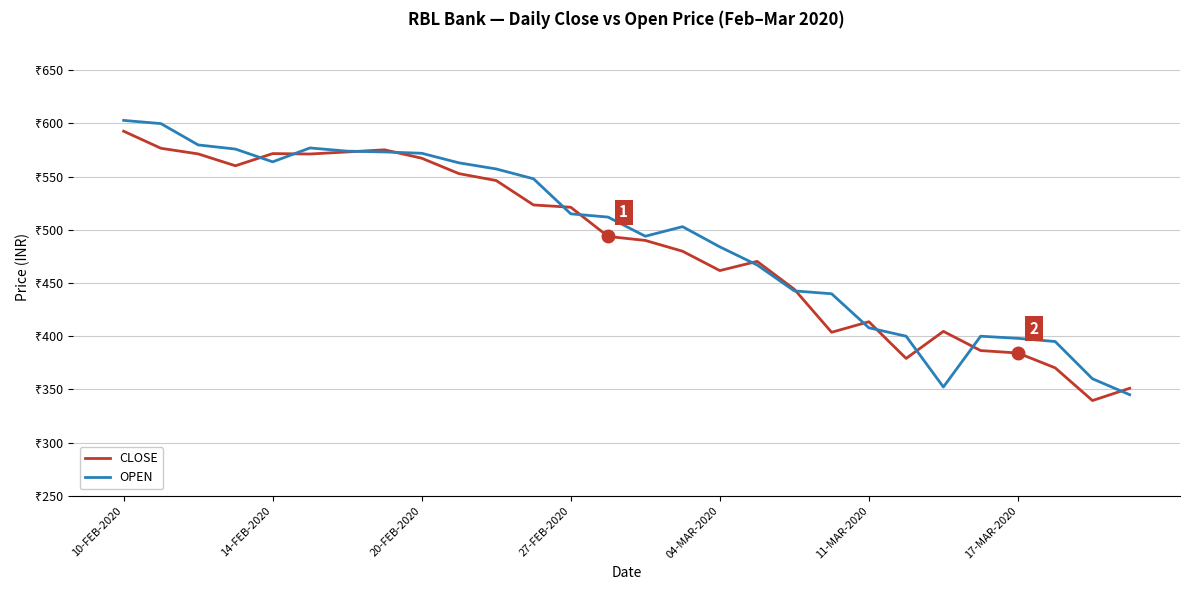

Rank the series by their average value, from highest to lowest.

OPEN, CLOSE